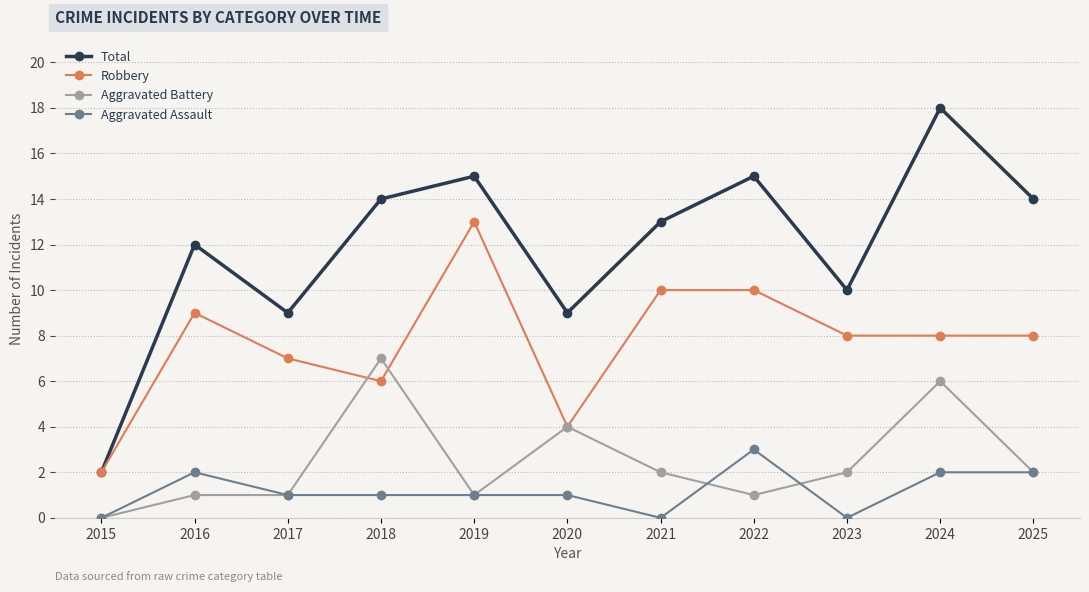

Rank the series at 2016 from highest to lowest value.

Total, Robbery, Aggravated Assault, Aggravated Battery